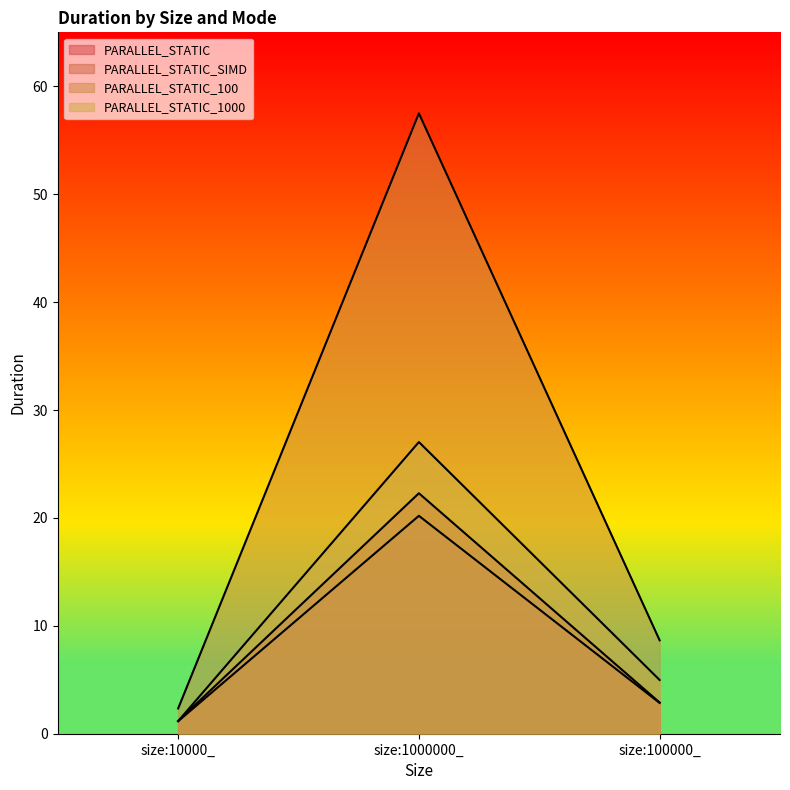

What are all the series names shown in the legend?

PARALLEL_STATIC, PARALLEL_STATIC_SIMD, PARALLEL_STATIC_100, PARALLEL_STATIC_1000